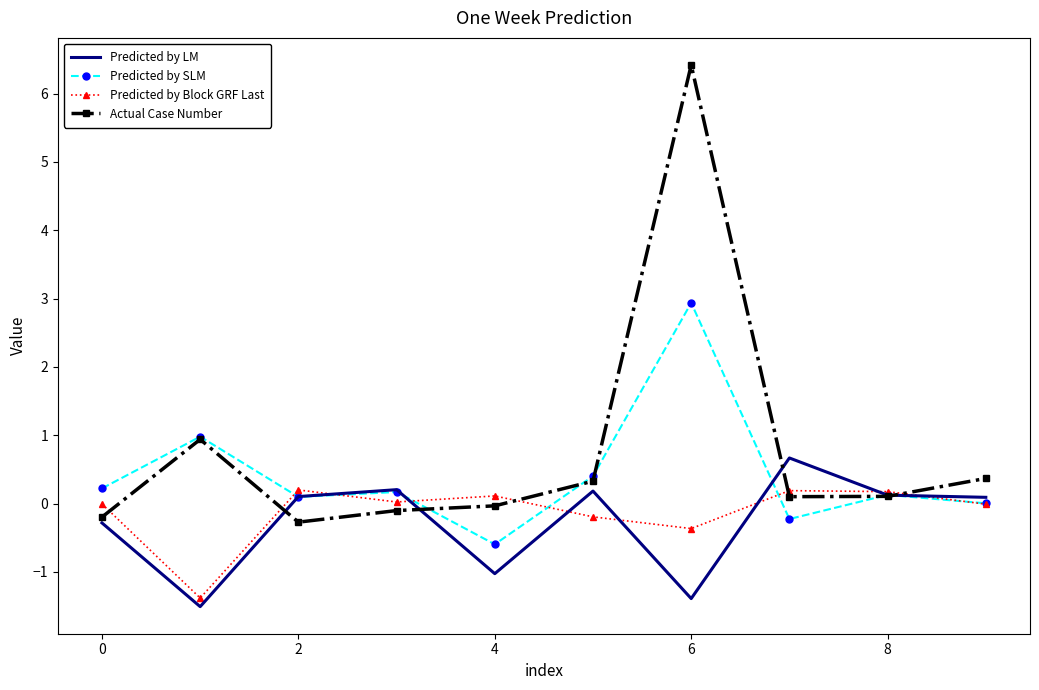

What is the minimum value for Predicted by LM?

-1.5